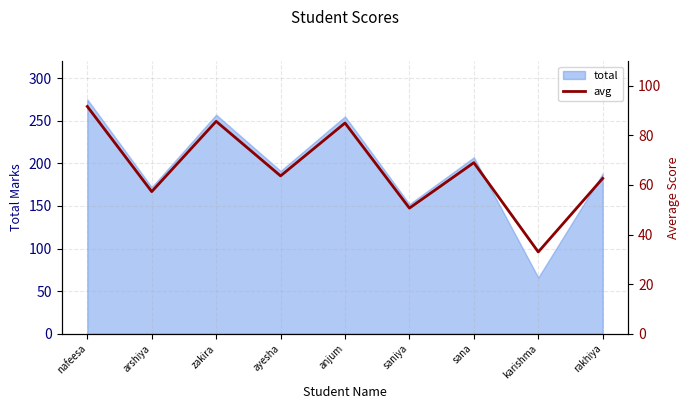

What position from the right is anjum?

5